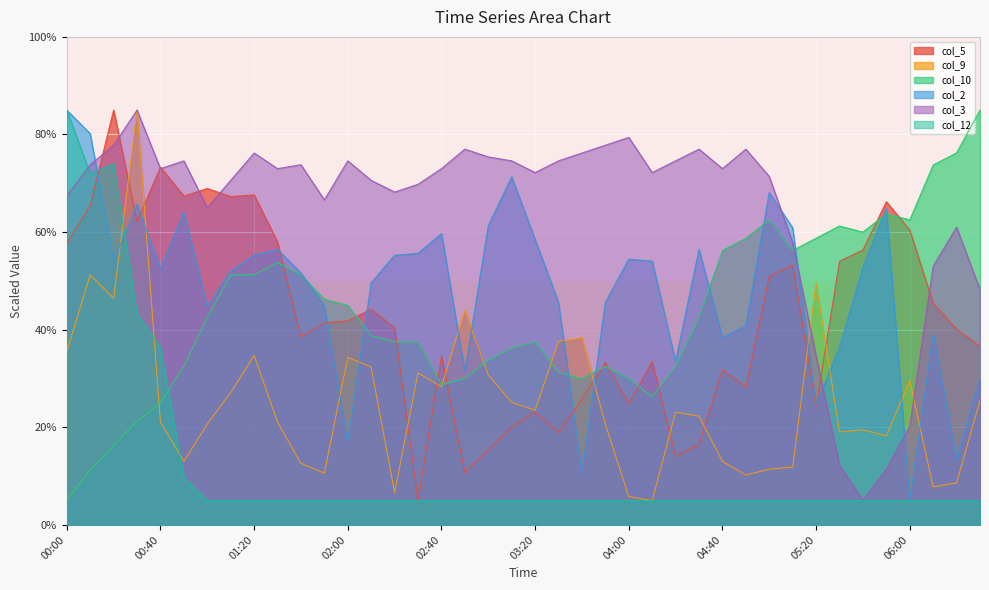

What is the label of the 32nd point from the left?

05:10